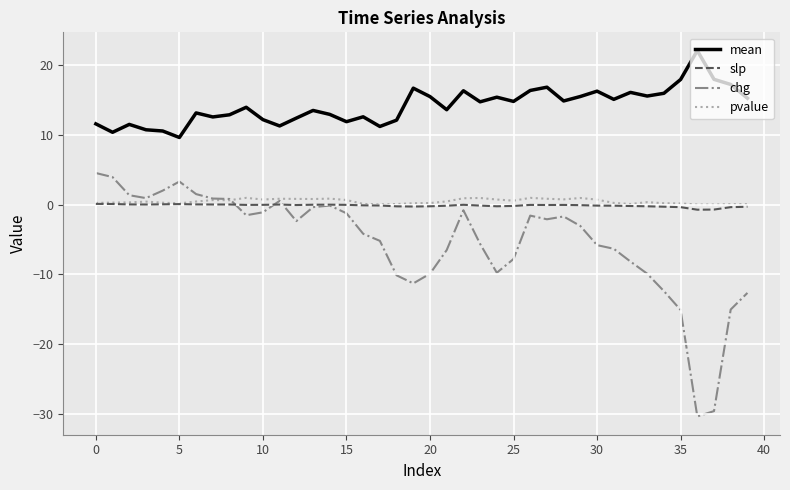

What is the greatest value displayed?

22.1